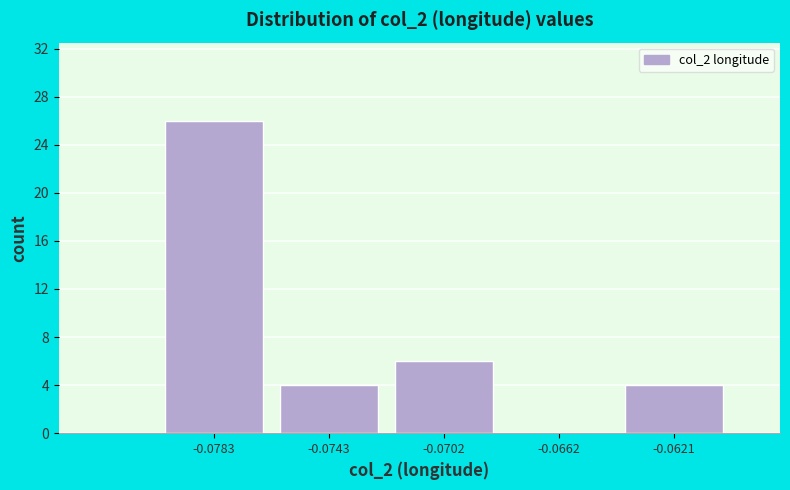

Reading left to right, list all the values displayed in this chart.

-0.0783=26	-0.0743=4	-0.0702=6	-0.0662=0	-0.0621=4